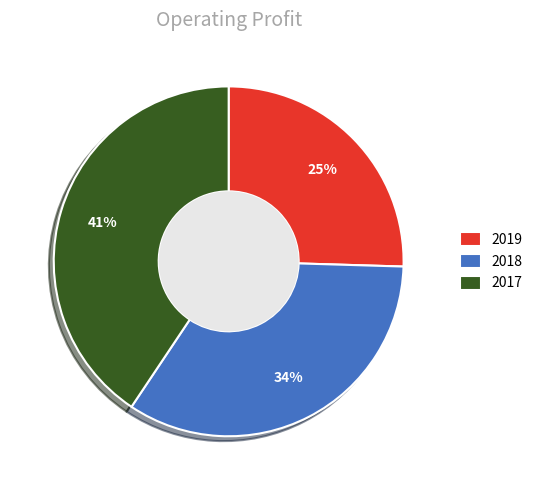

Does 2017 account for over 50% of the chart?

No